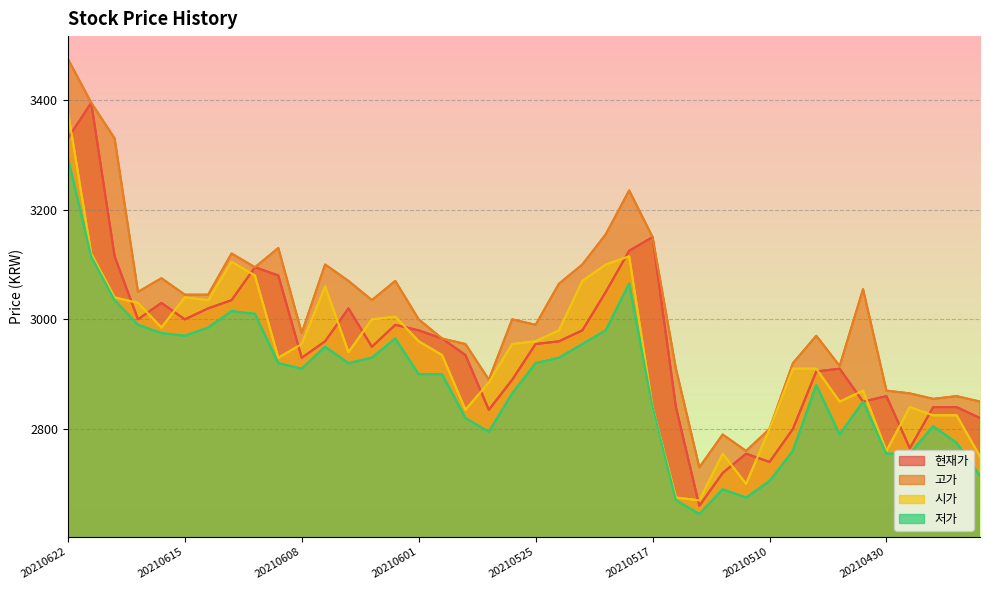

What is the value of the 저가 point at the 6th from the left?

2970